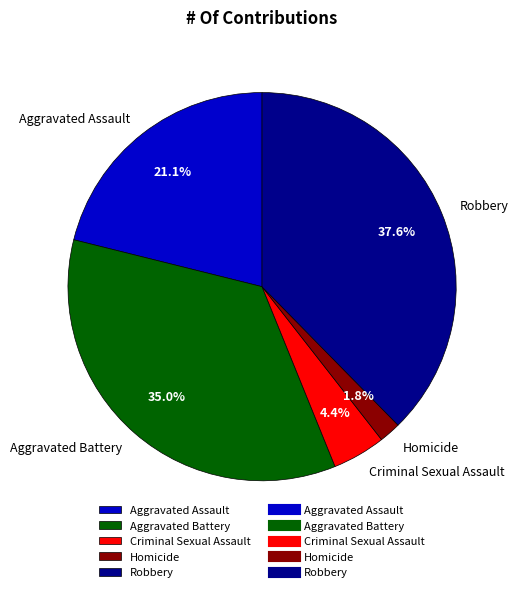

What percentage is the Aggravated Assault slice, to the nearest percent?

21%